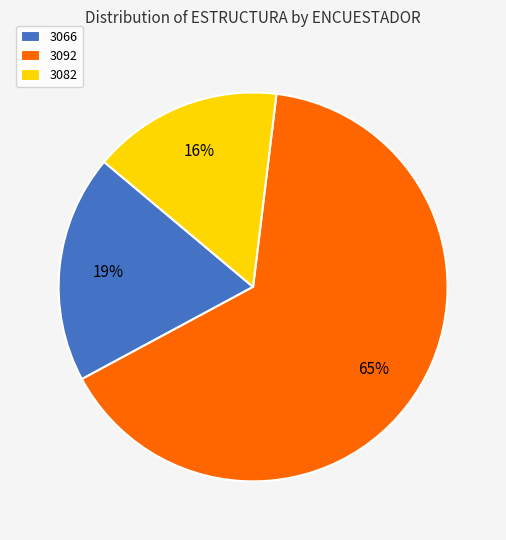

Approximately how many times larger is the value at 3082 compared to 3066?

0.8